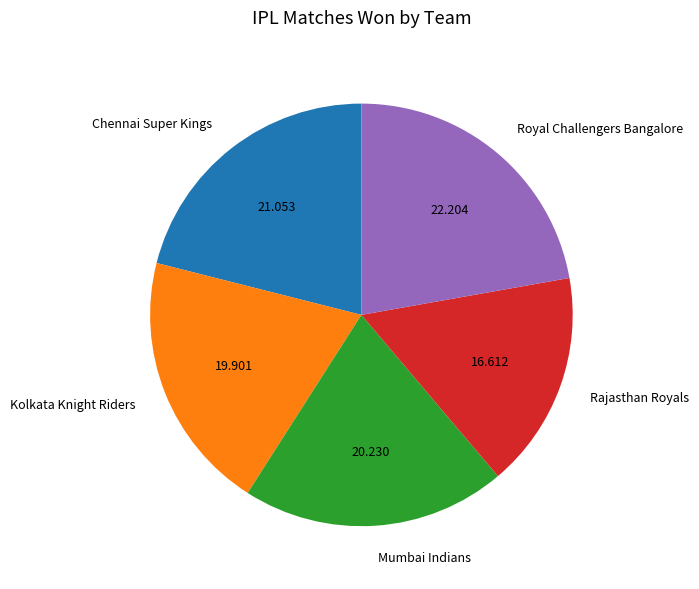

Is there any slice that represents more than half of the pie?

No